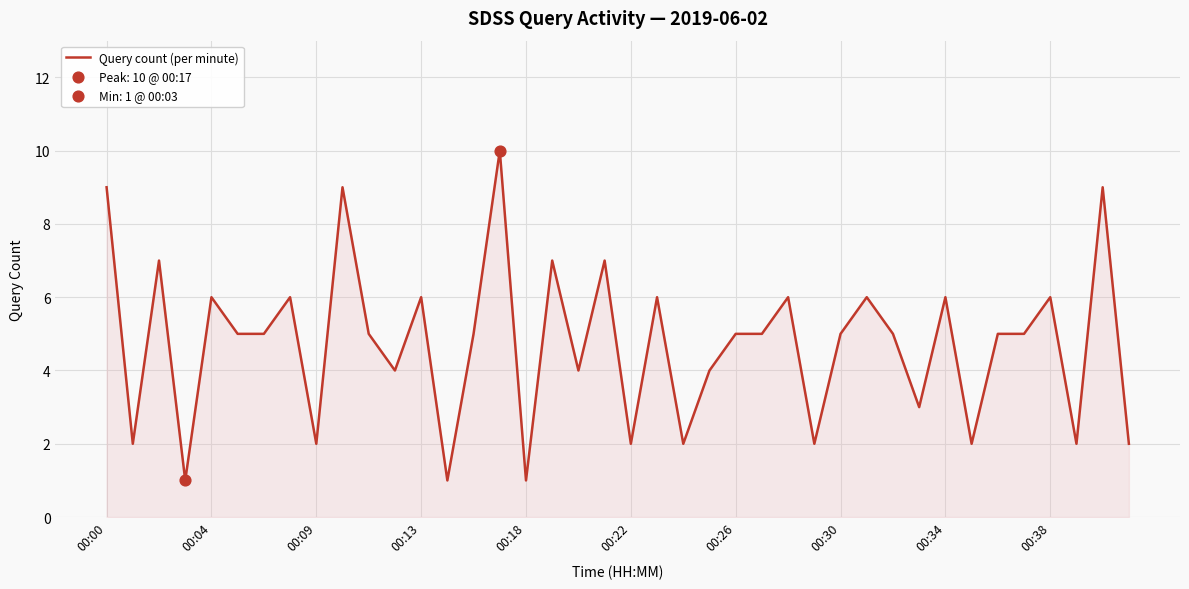

What is the maximum value shown in the chart?

10